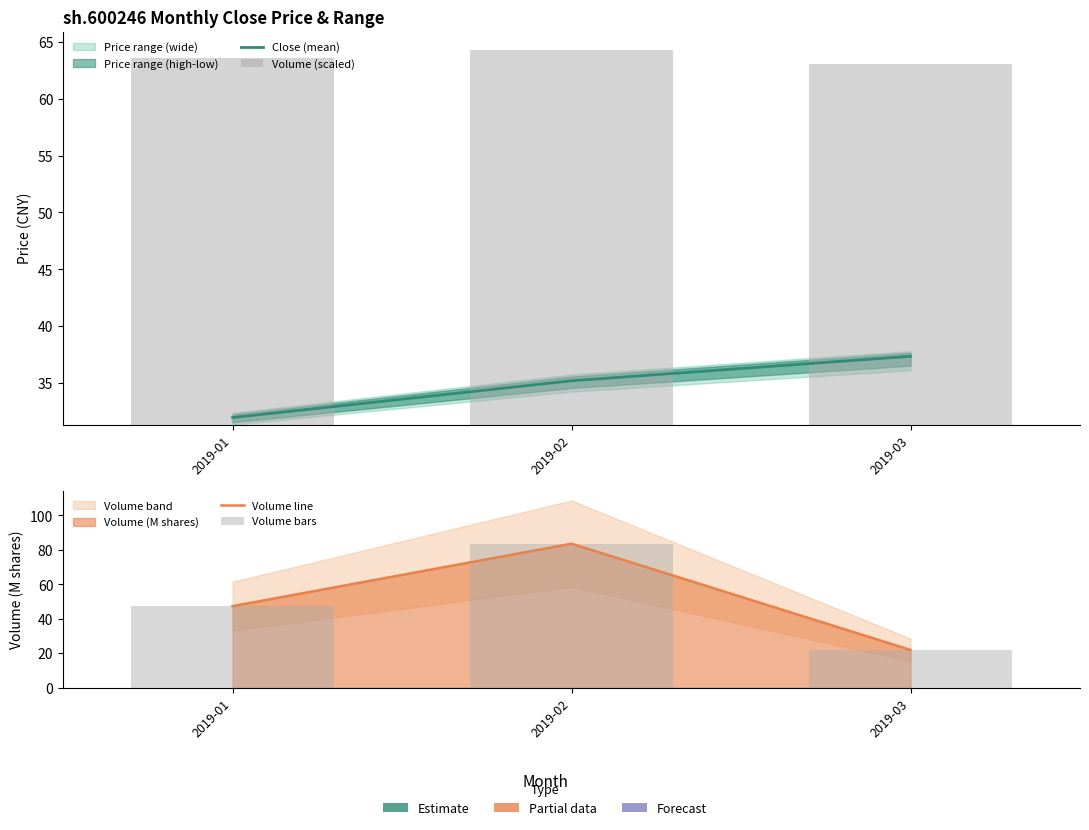

At which category does the chart reach its peak across all series?

2019-02